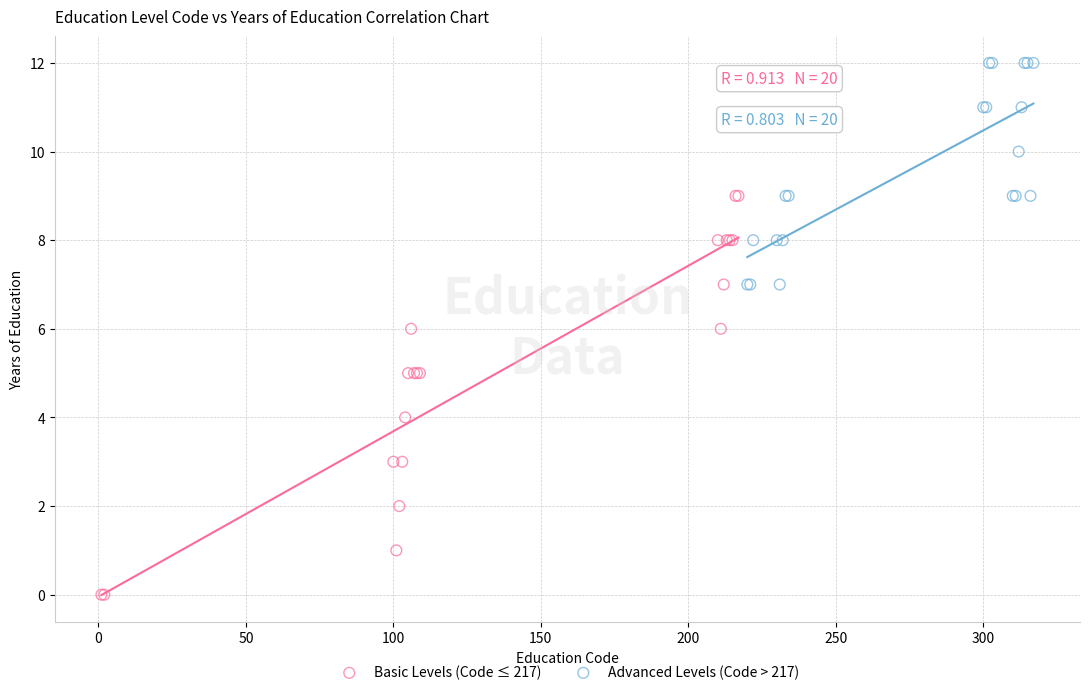

Which series reaches the minimum Y coordinate?

Basic Levels (Code ≤ 217)